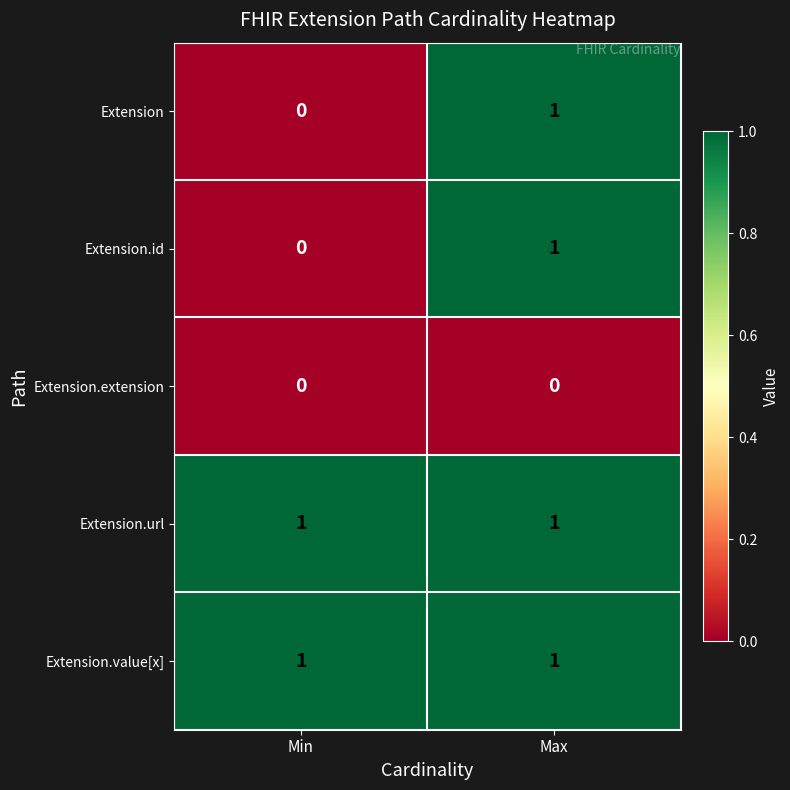

True or false: Extension.url has a value of 0 at Min.

False